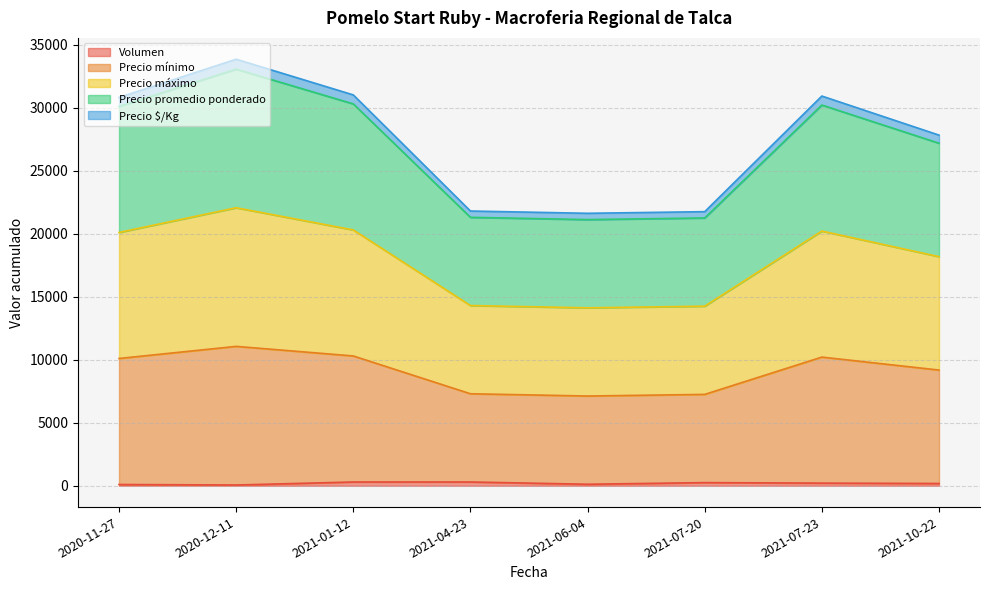

Does the chart display data point markers on the line(s)?

No